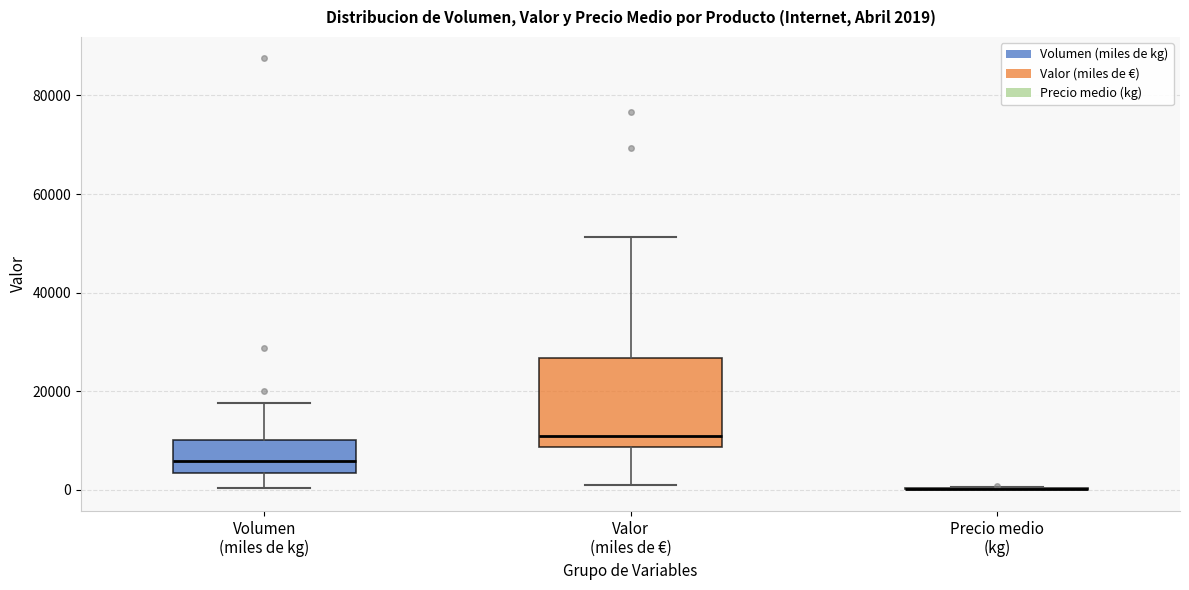

Comparing the boxes themselves (not the whiskers), which one is the tallest?

Valor (miles de €)